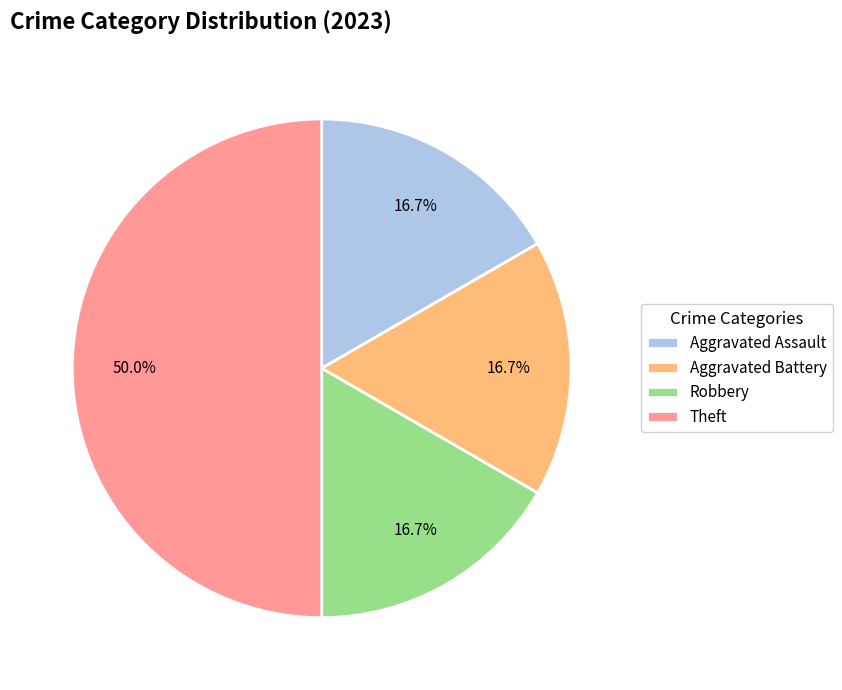

What is the ratio of the value at Aggravated Battery to the value at Theft?

0.3